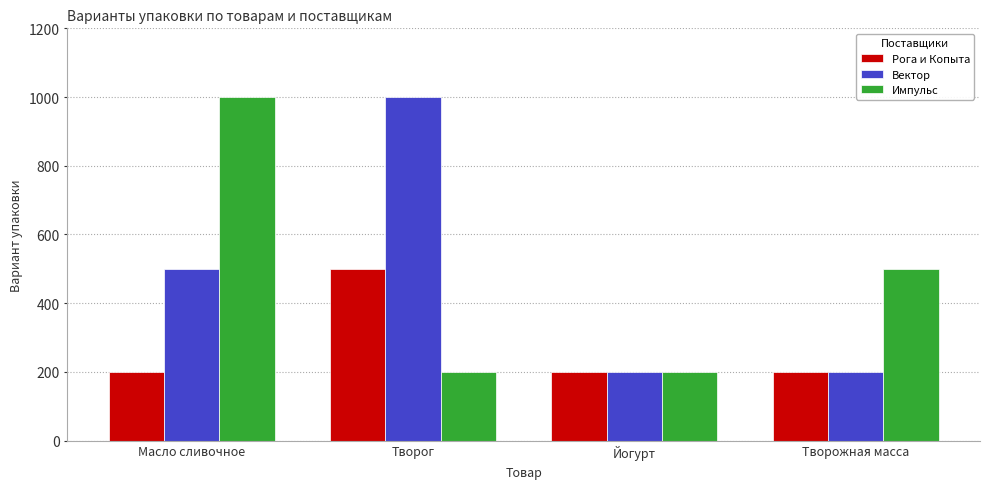

Is it true that Рога и Копыта equals 500 at Творог?

True